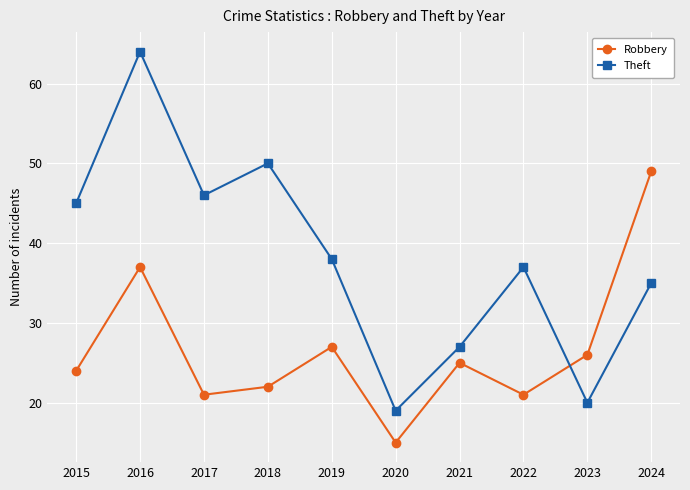

Where does the Theft series first go above 38?

2015